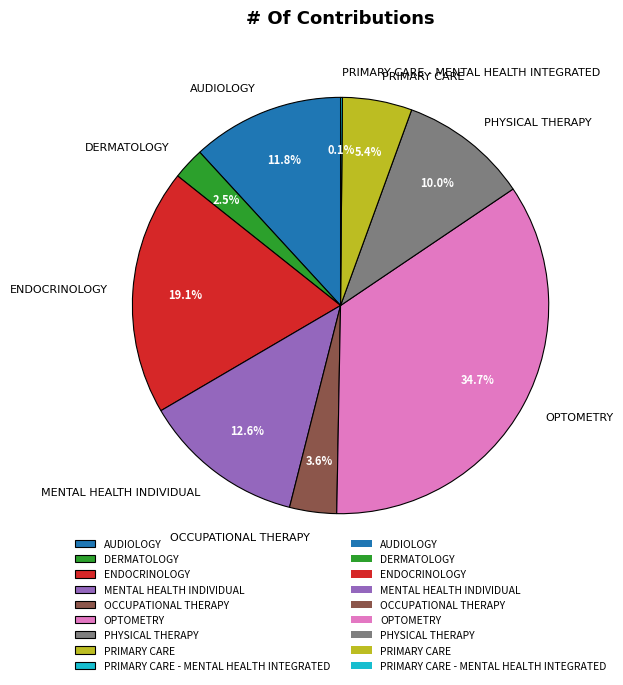

Does any single category account for the majority?

No